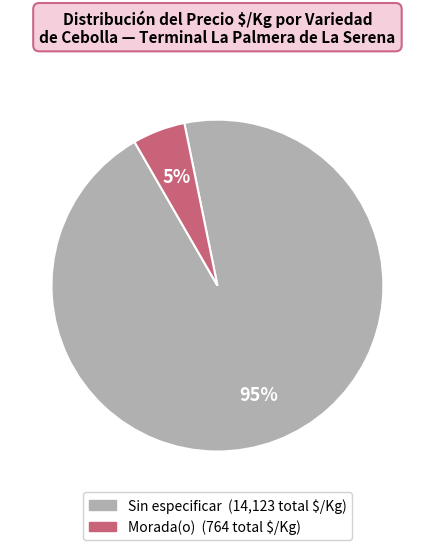

Which category has the smallest portion of the pie?

Morada(o)